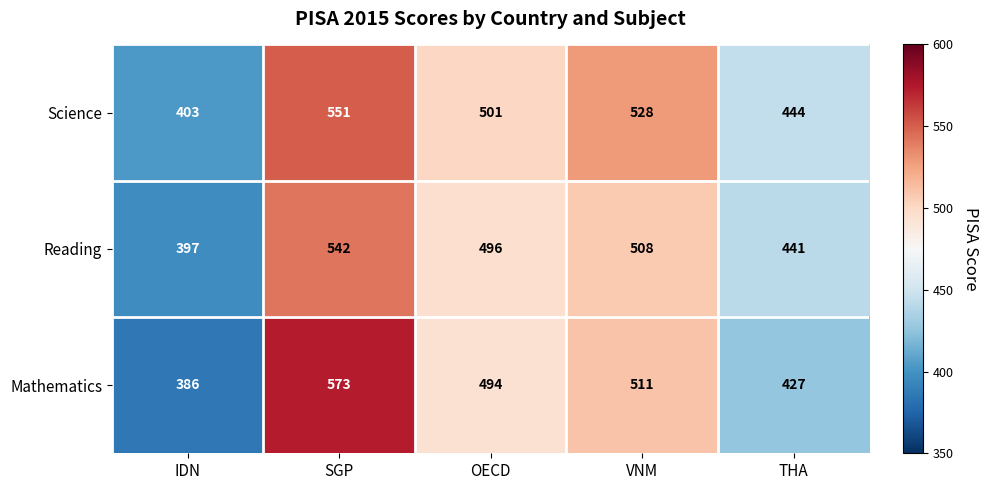

At which label is Reading closest to 469?

OECD